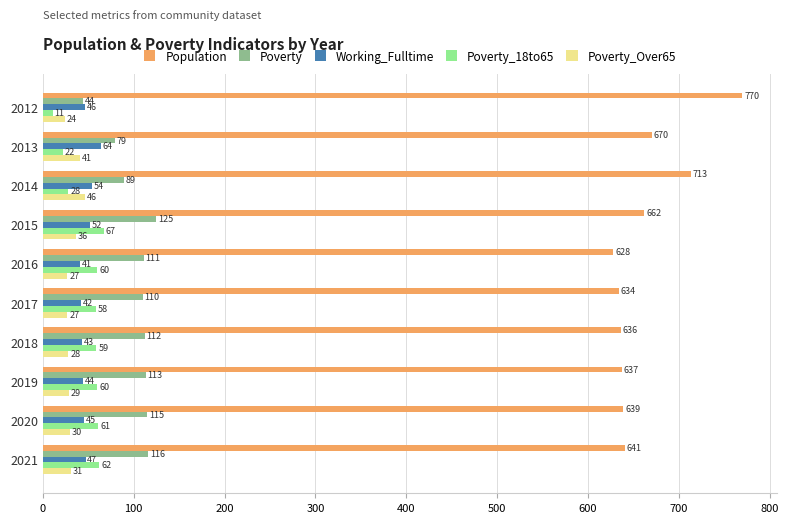

What is the difference between the highest and lowest values at 2016?

601